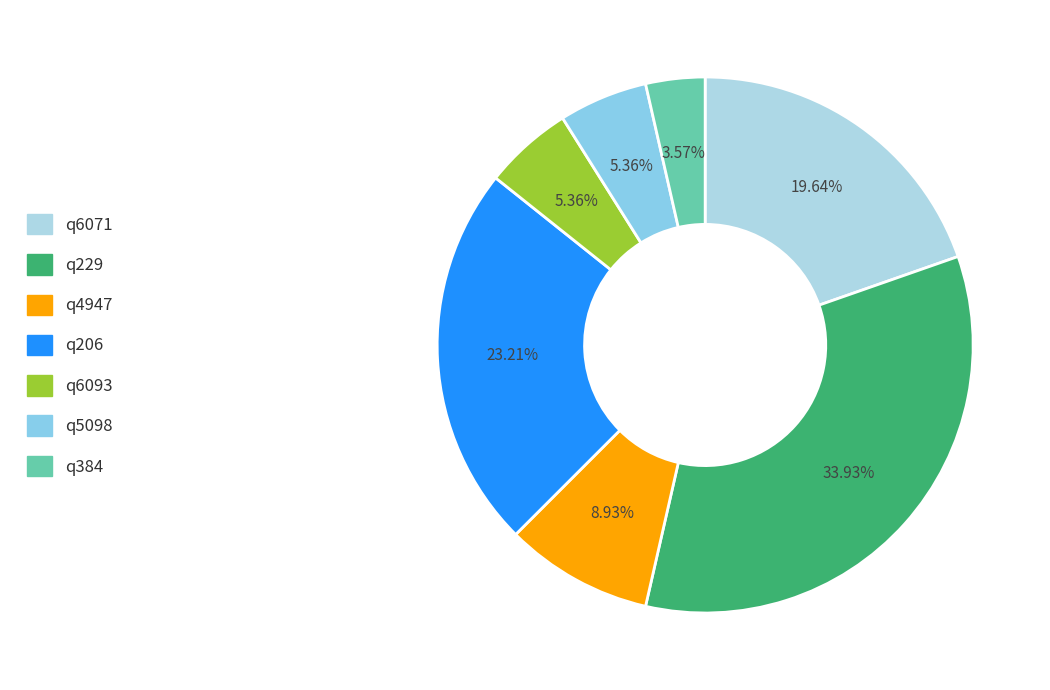

Rank the categories by value from highest to lowest.

q229, q206, q6071, q4947, q6093, q5098, q384